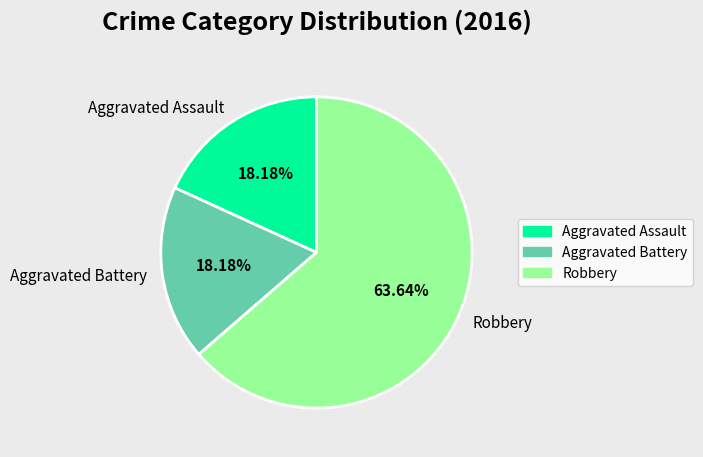

What is the majority slice?

Robbery